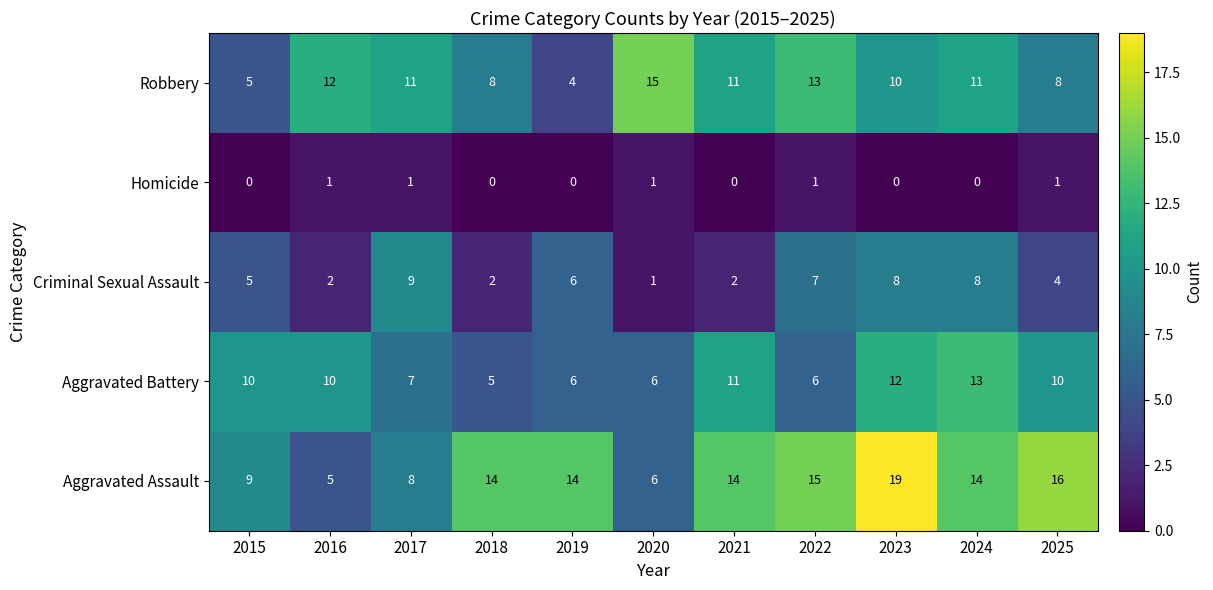

At 2022, list the series in order from largest to smallest.

Aggravated Assault, Robbery, Criminal Sexual Assault, Aggravated Battery, Homicide